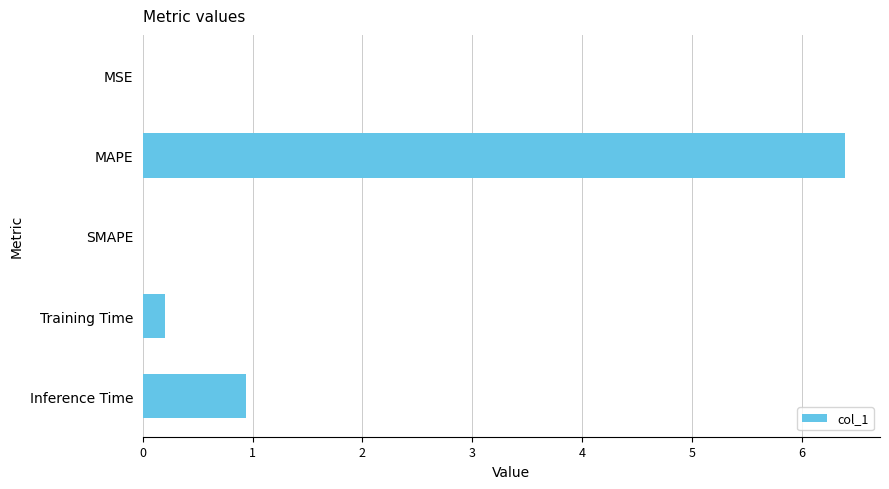

What is the maximum value shown in the chart?

6.4